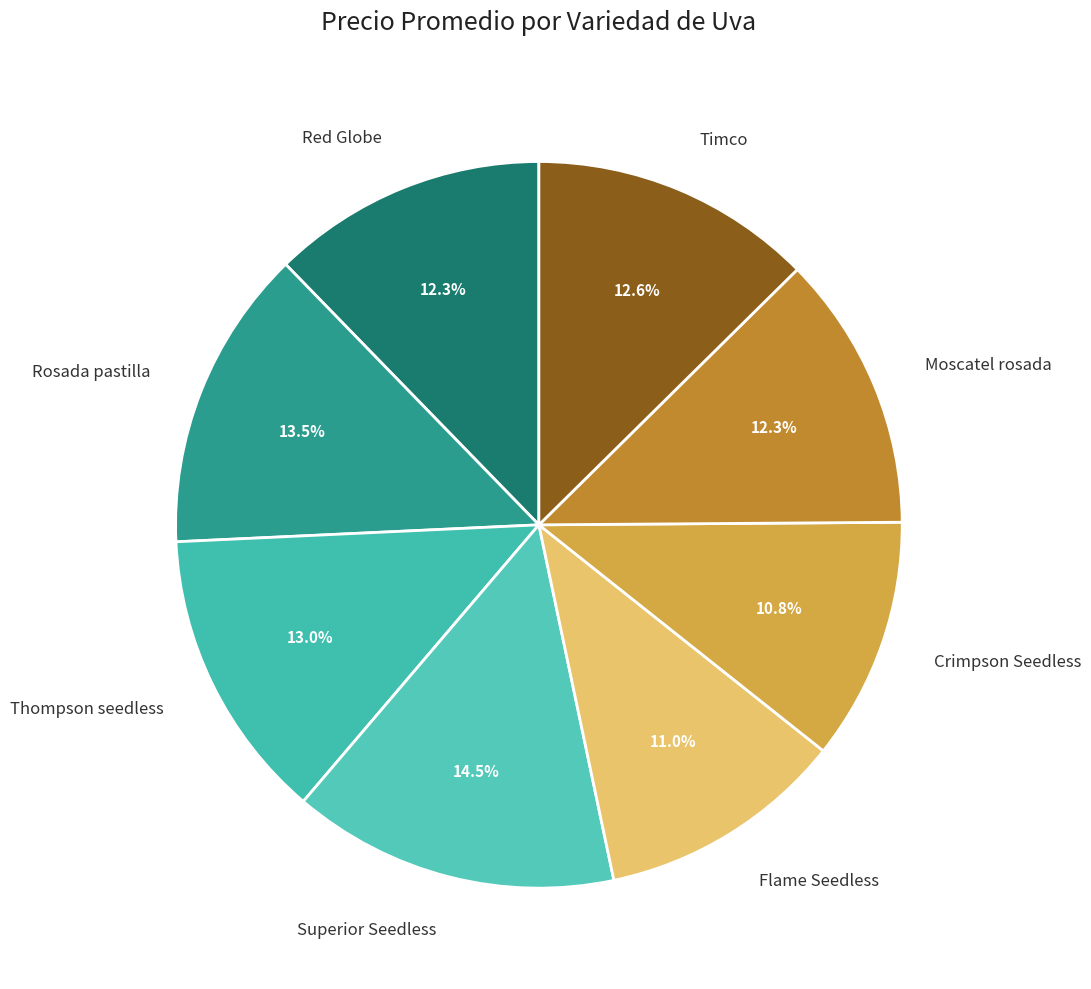

Is it true that Thompson seedless is 13% of the pie?

True